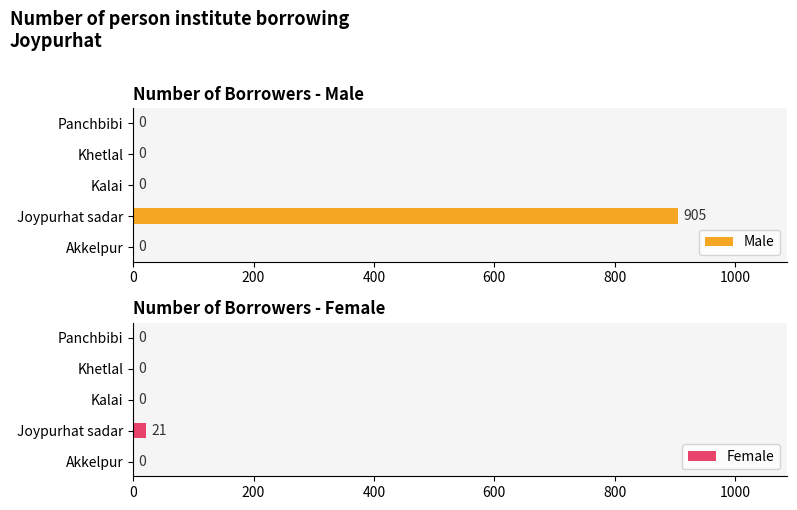

Which series has the largest total across all categories?

Male